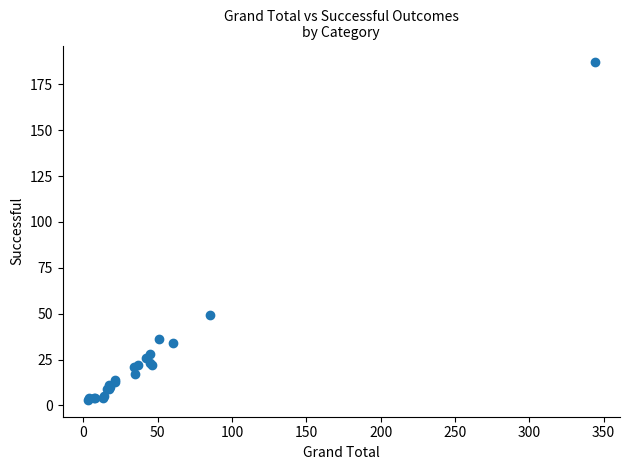

What Y value in the scatter plot is closest to 95?

49